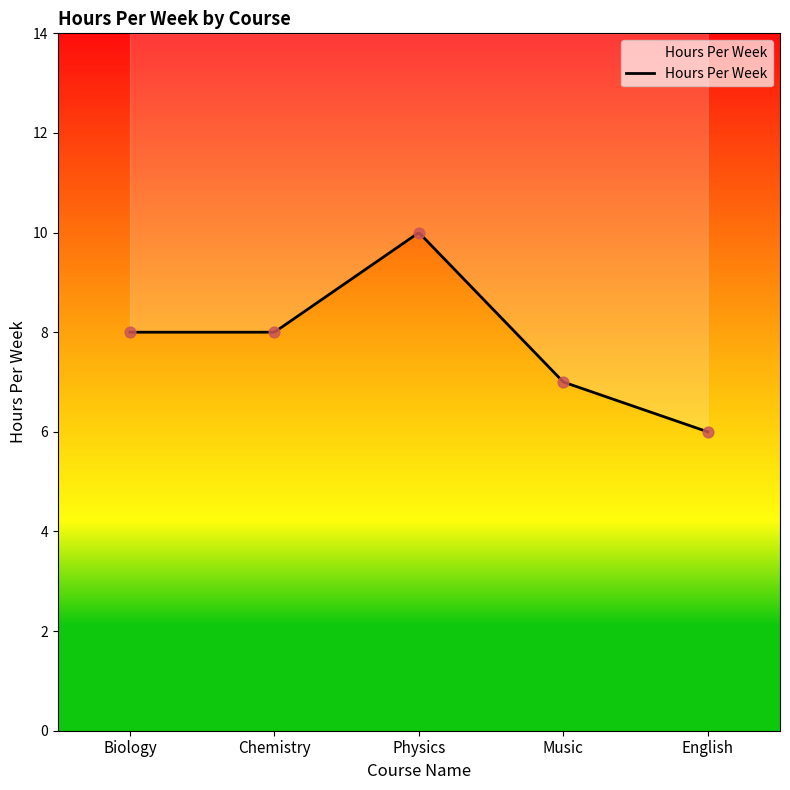

What is the ratio of the value at English to the value at Physics?

0.6